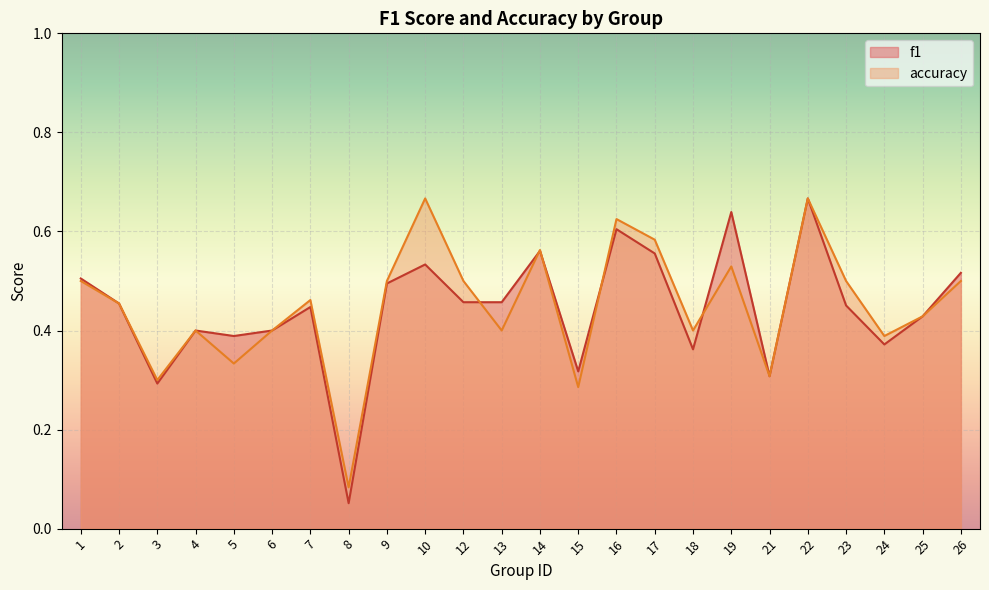

What is the highest value of the accuracy series?

0.7